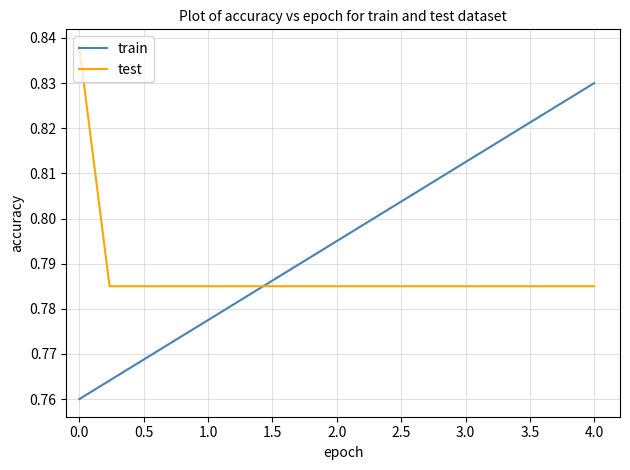

List the series in order of their peak value, highest first.

test, train